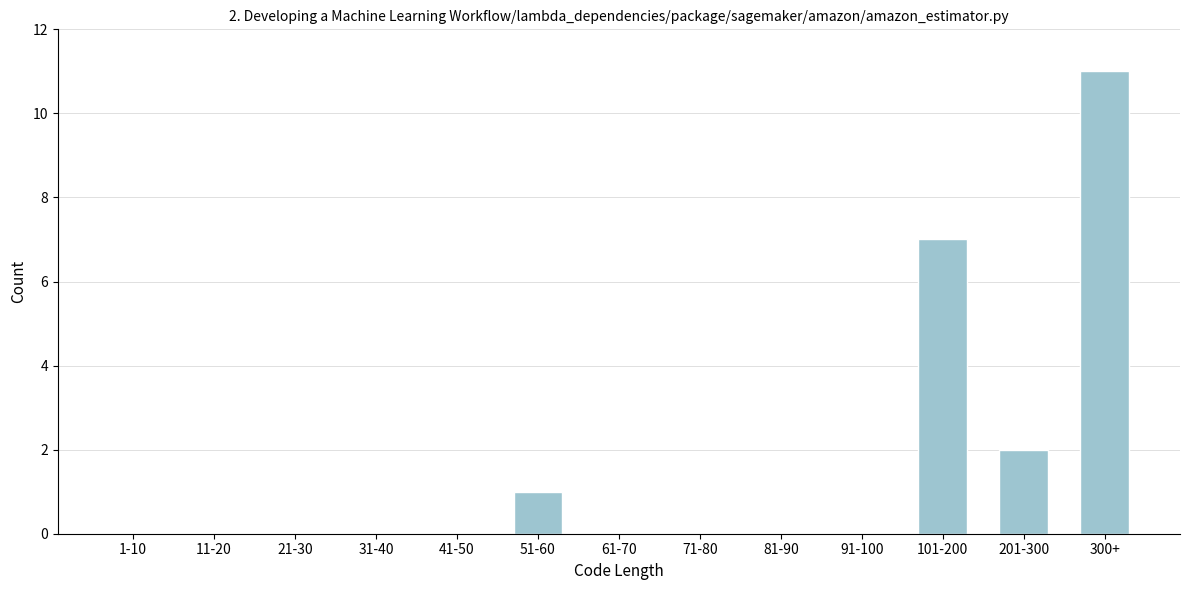

Reading left to right, what are all the values shown in this chart?

1-10=0	11-20=0	21-30=0	31-40=0	41-50=0	51-60=1	61-70=0	71-80=0	81-90=0	91-100=0	101-200=7	201-300=2	300+=11